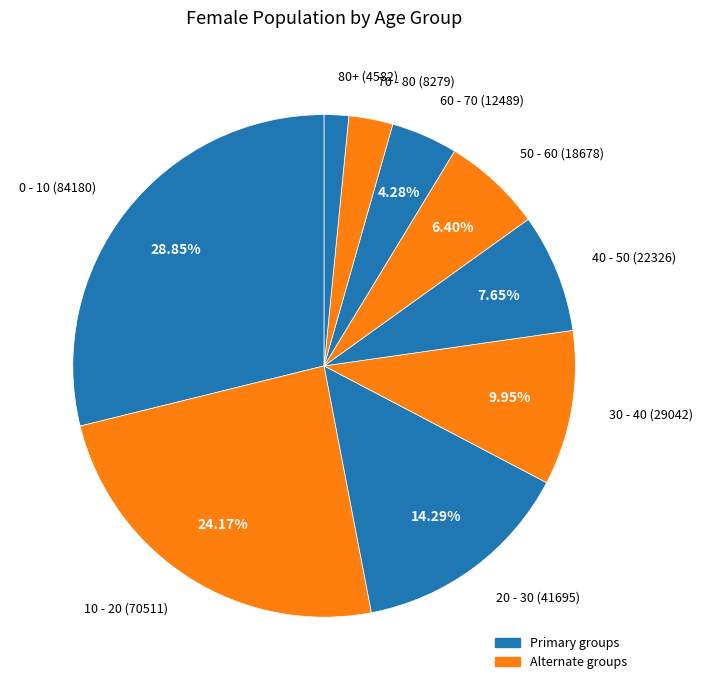

To the nearest percent, what percentage of the pie is 70 - 80?

3%